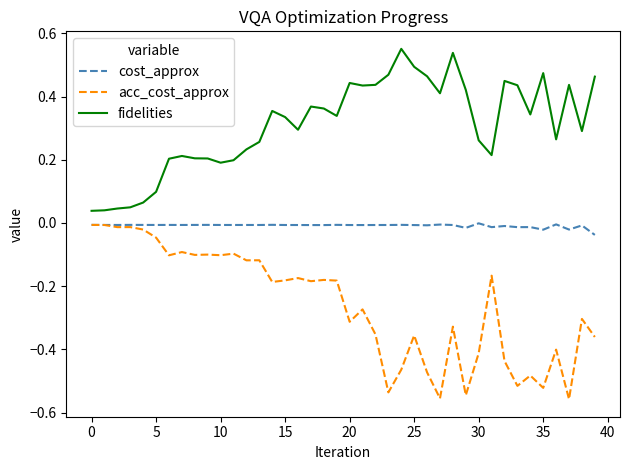

Count the number of data series in this chart.

3